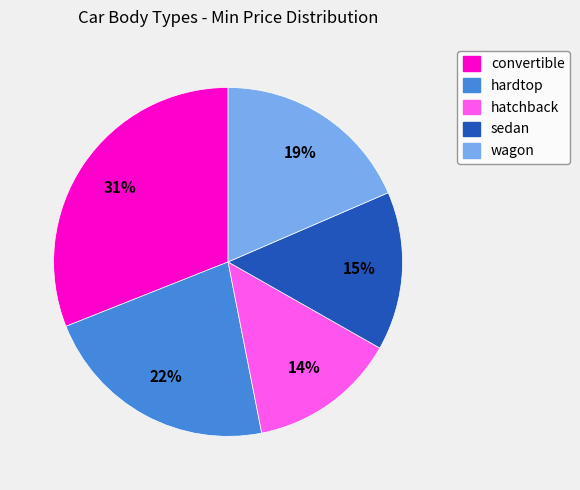

To the nearest percent, what is the average slice percentage?

20%